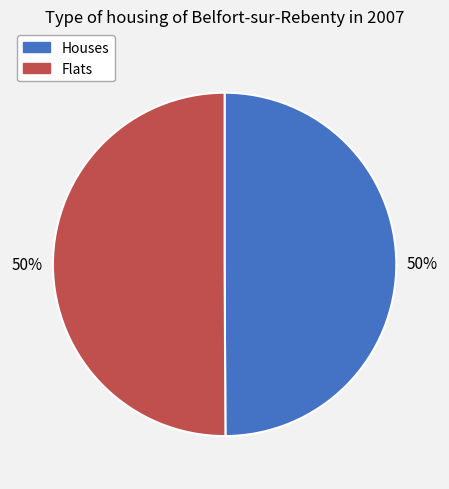

What percentage is the Flats slice, to the nearest percent?

50%